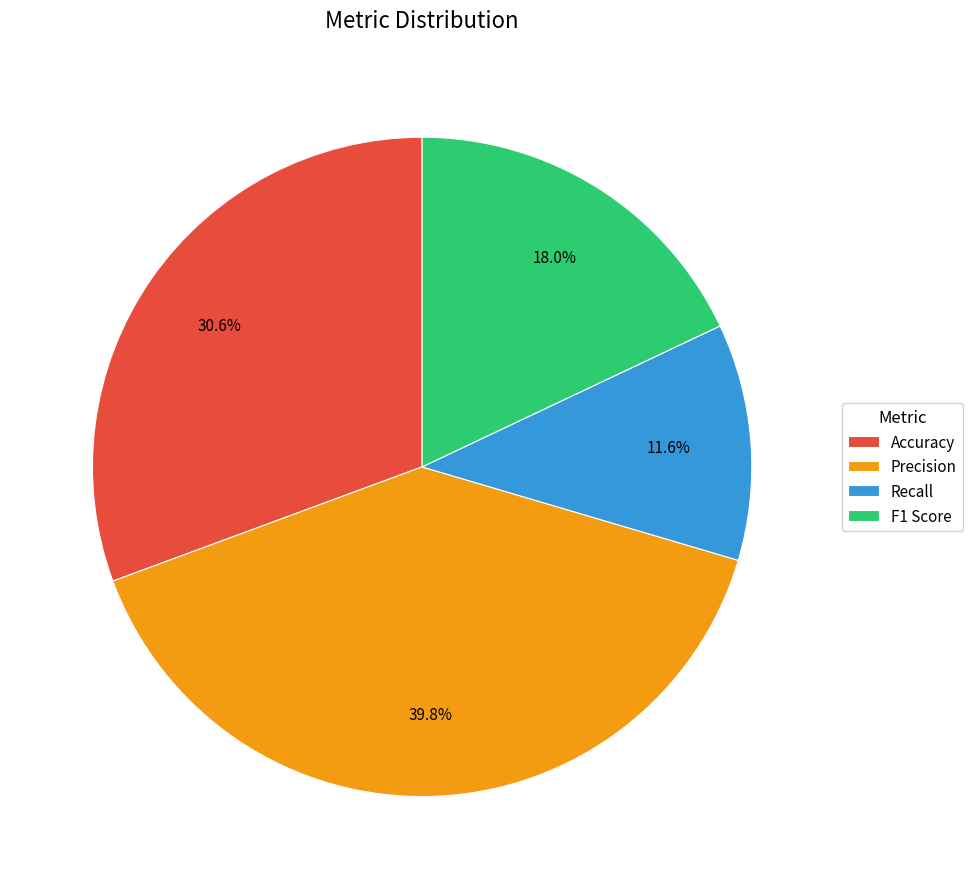

Count the number of slices in the pie.

4